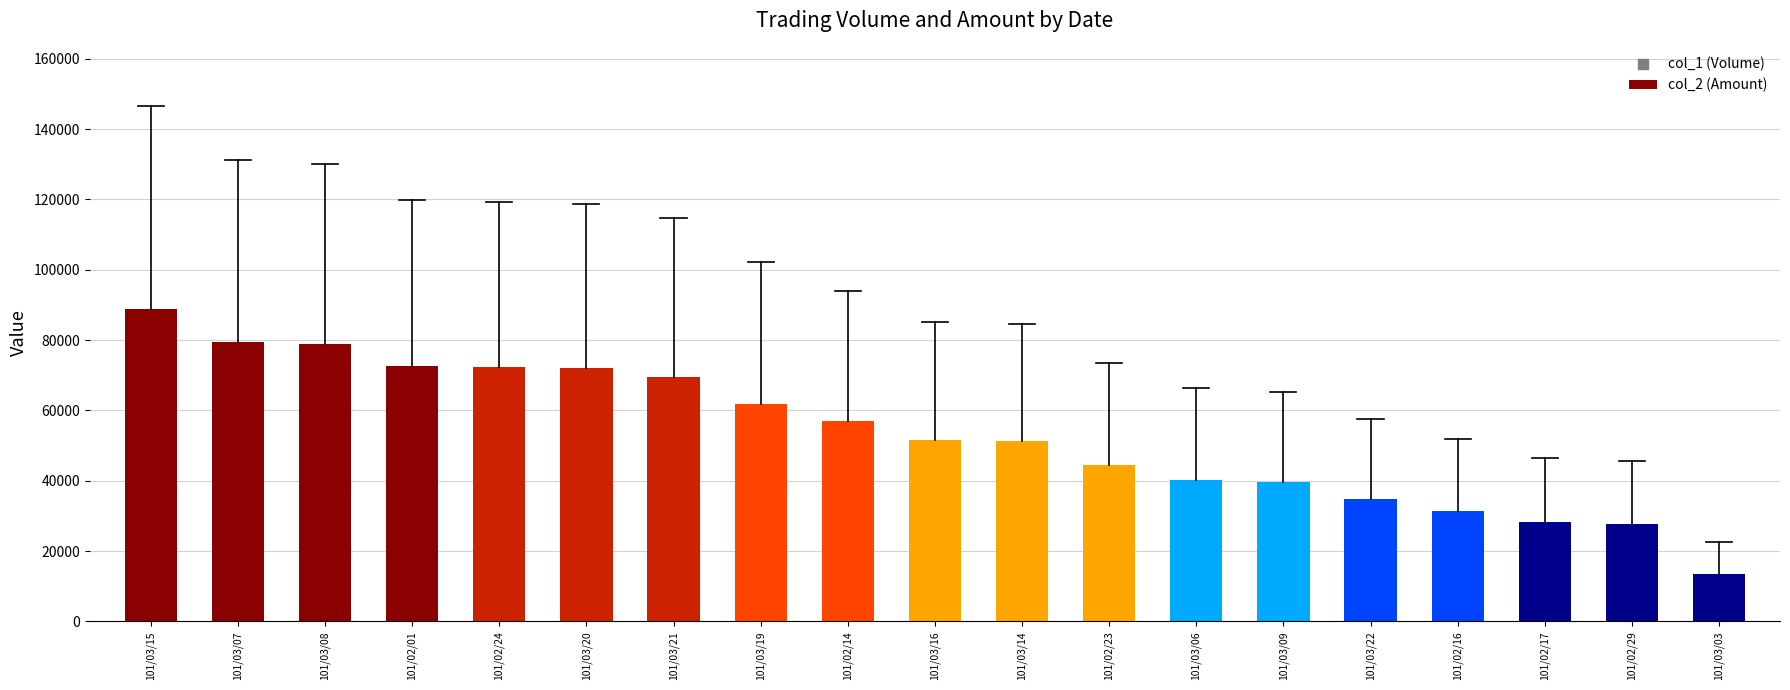

Approximately how many times larger is the value at 101/02/29 compared to 101/03/08?

0.3